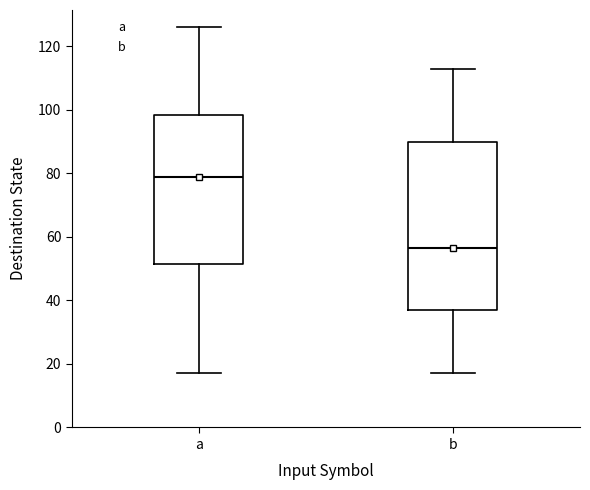

Where does the lower whisker of the box for b end on the y-axis? The values are not printed on the chart, so give them approximately, as read against the axis.

18